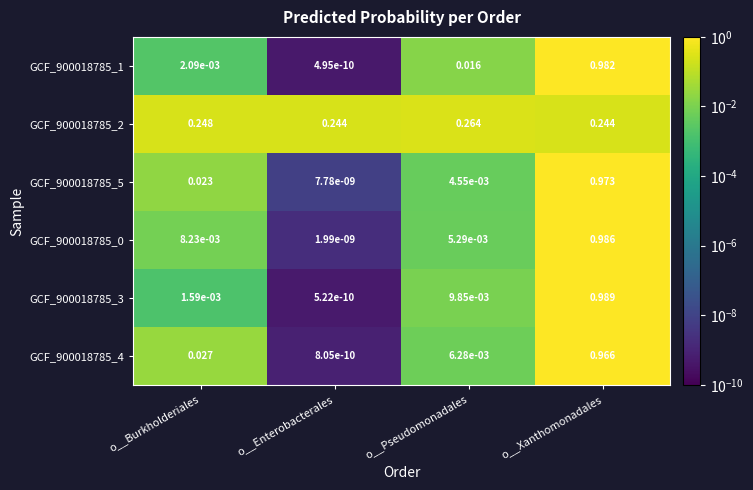

Which label corresponds to the smallest value in the chart?

o__Enterobacterales